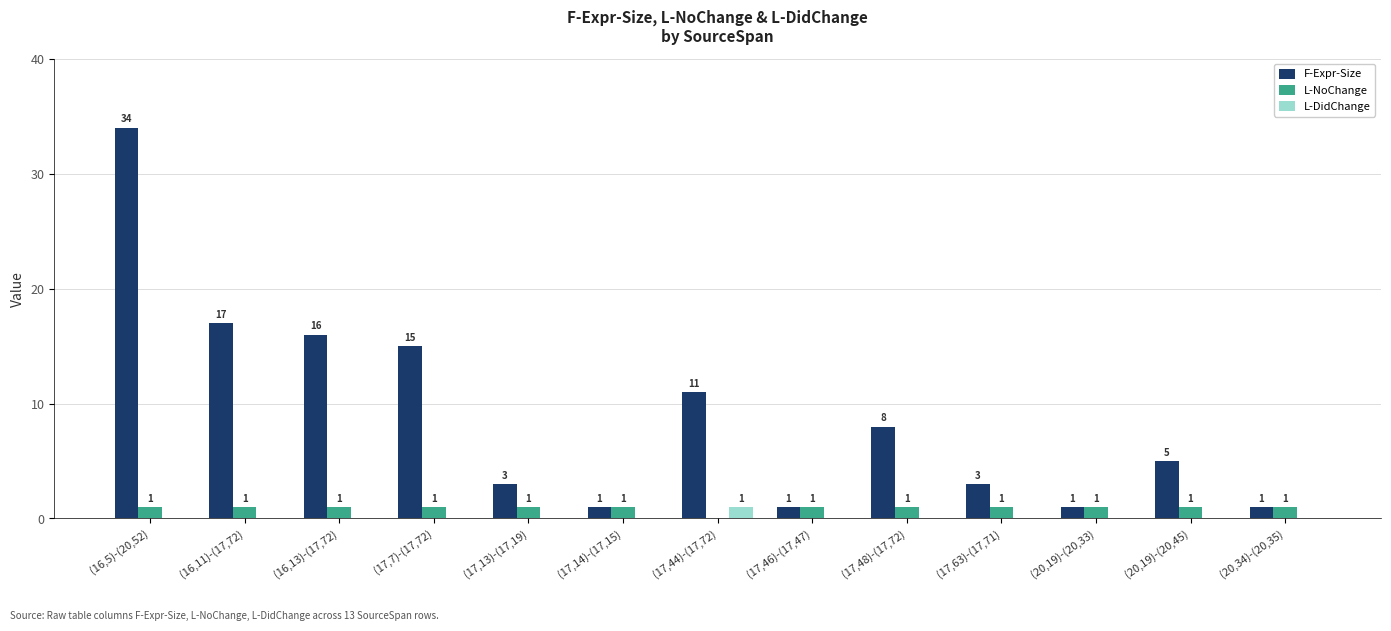

Is the value of F-Expr-Size at (16,13)-(17,72) greater than the value of L-DidChange at (20,19)-(20,33)?

Yes